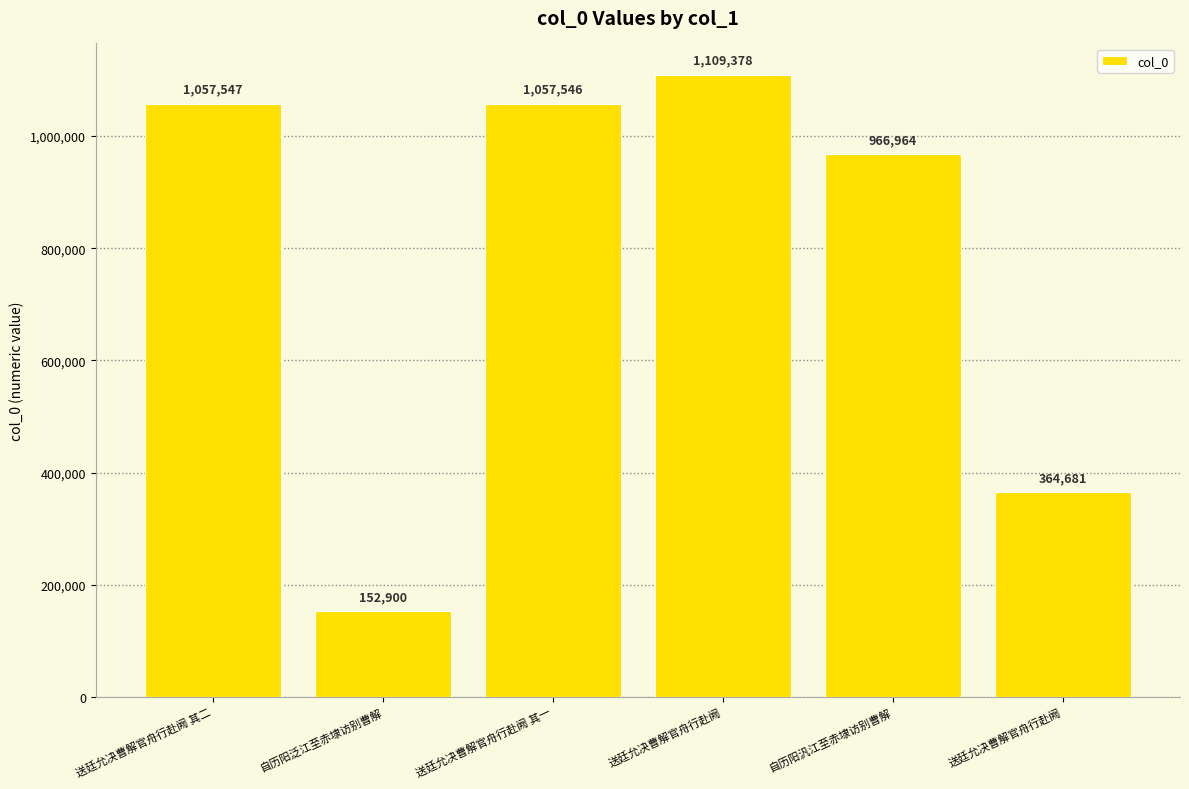

True or false: the data shows 152900 at 自历阳泛江至赤埭访别曹解.

True